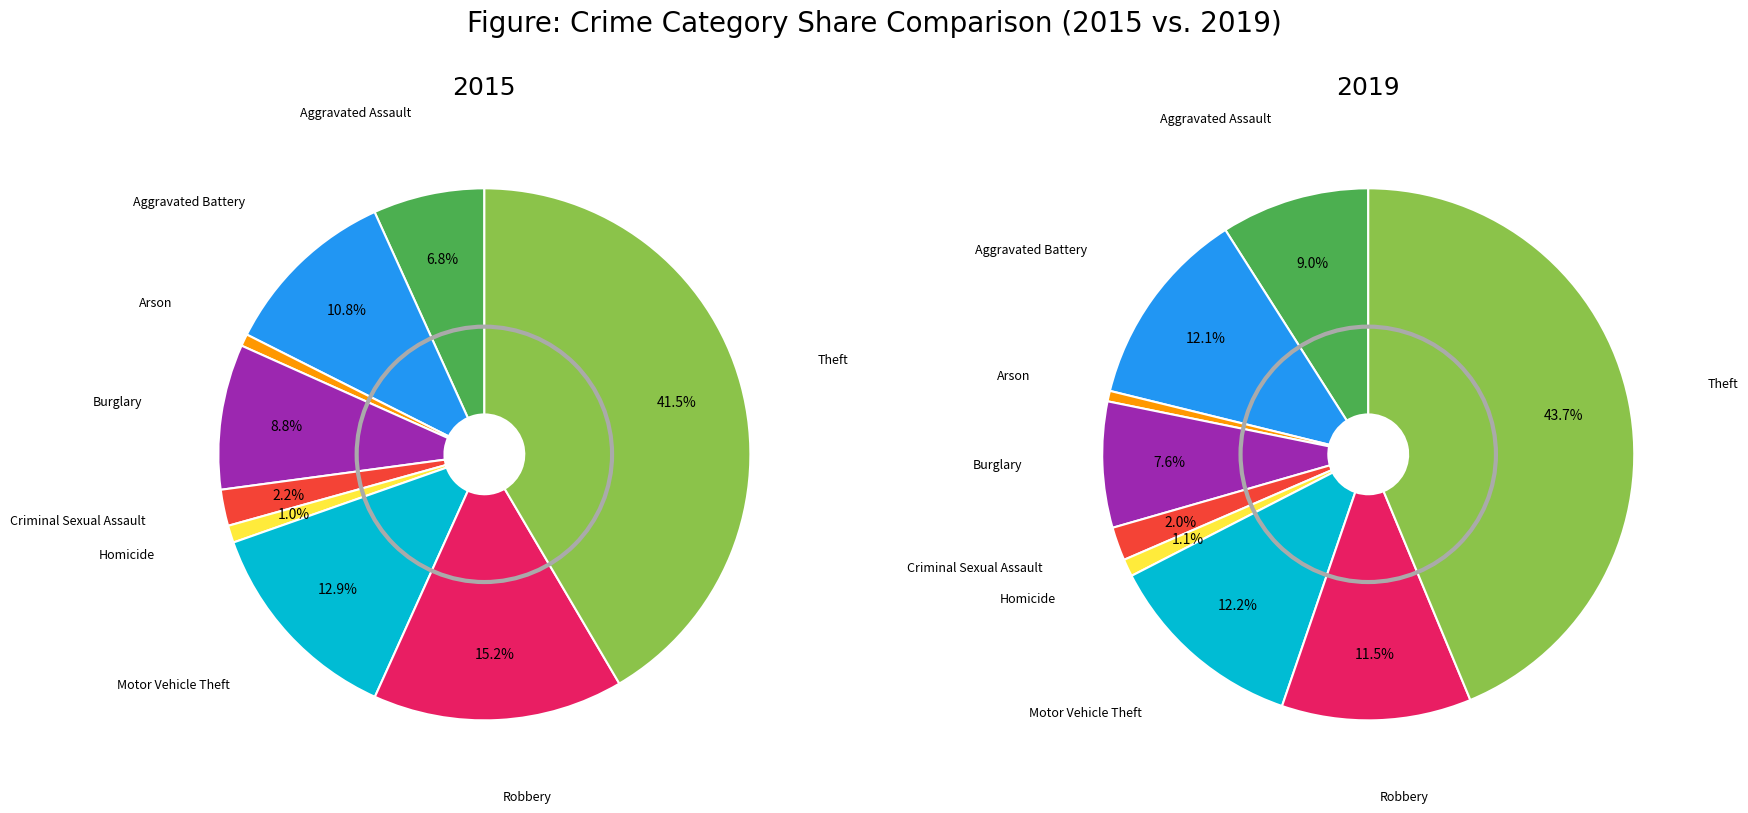

Is Homicide the majority of the pie?

No